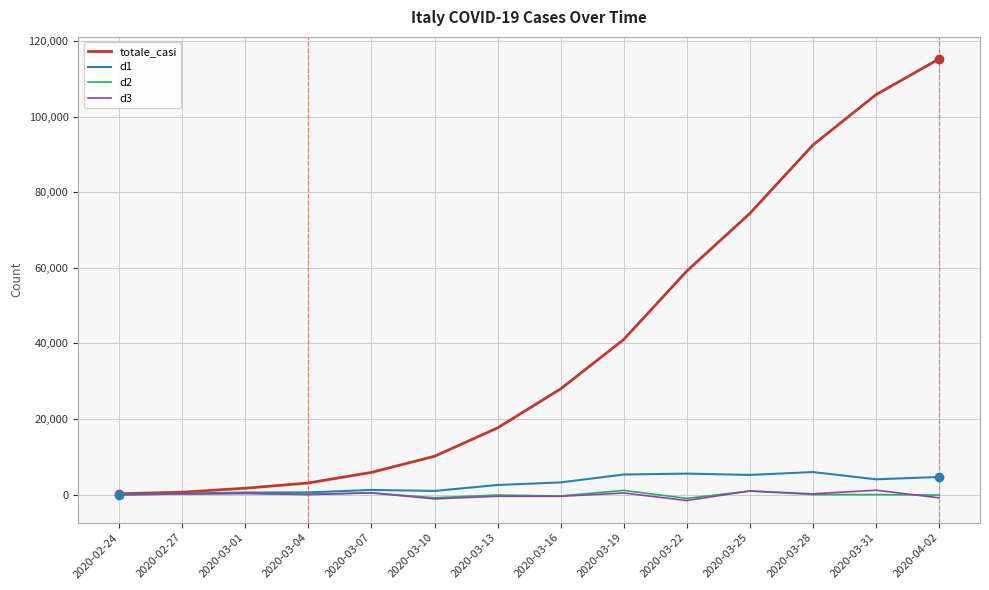

What is the spread (max minus min) of values at 2020-03-28?

92457